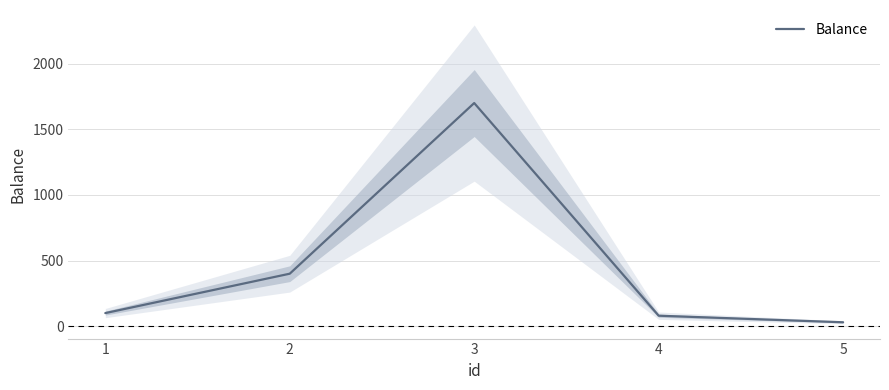

What is the approximate value at 3?

1700